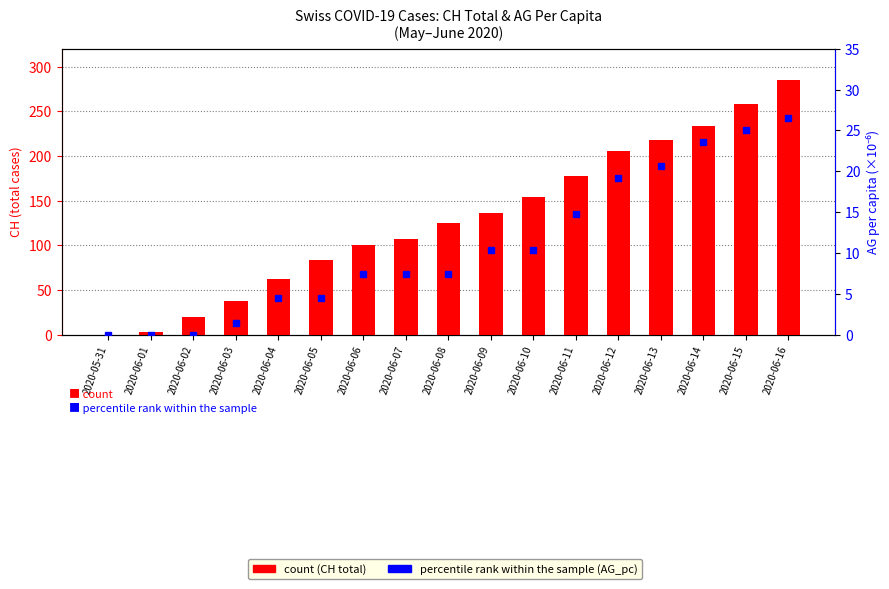

Which series has the widest spread of values?

count